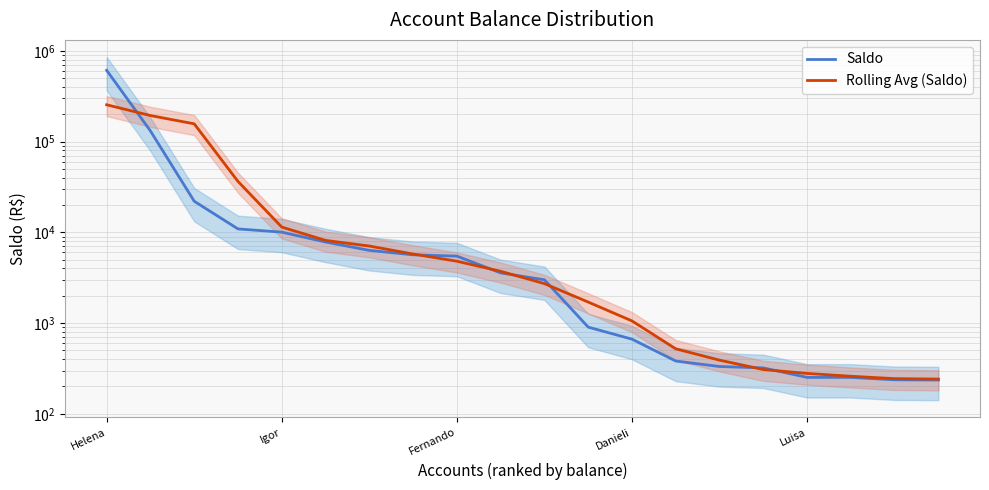

Count the number of categories in the chart.

20